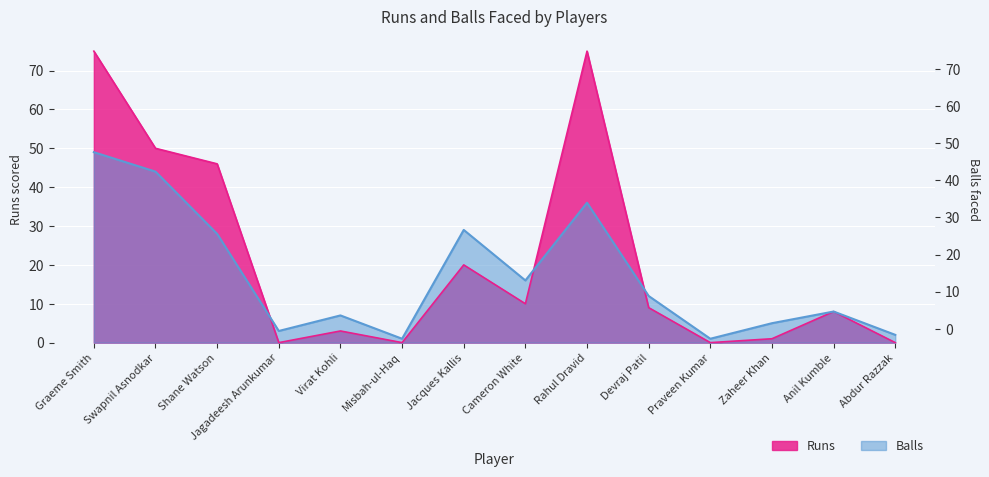

What is the difference between the maximum and minimum values in the B series?

48